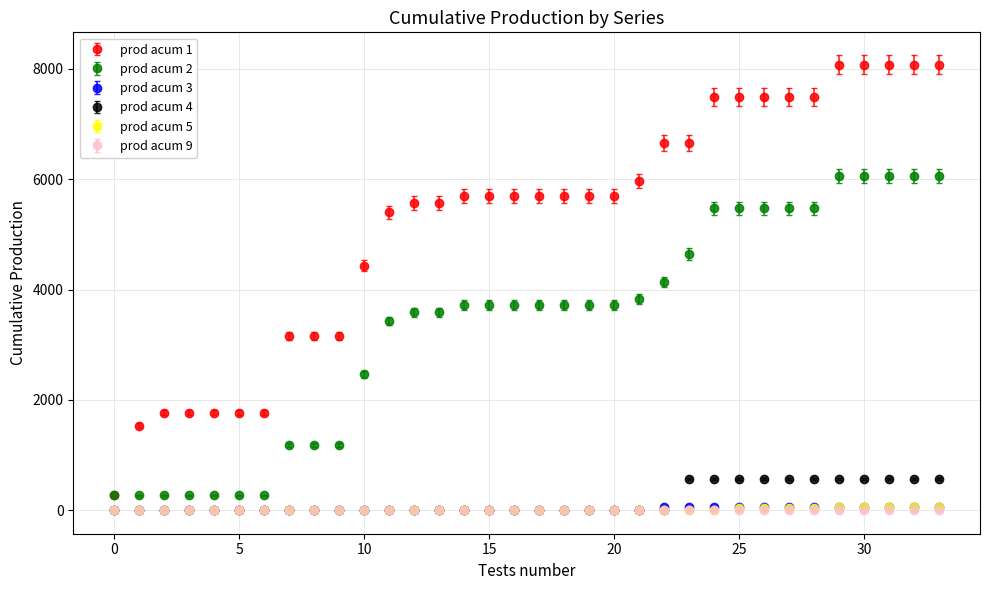

At how many categories does at least one series exceed 4307?

24